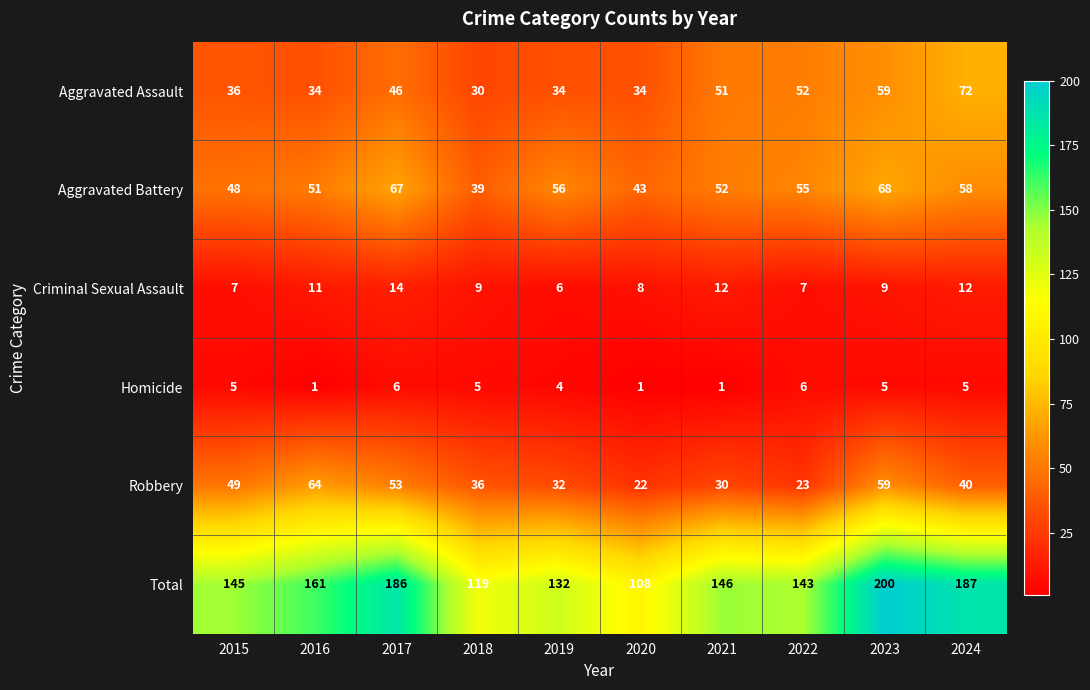

What is the difference between the highest and lowest values at 2021?

145